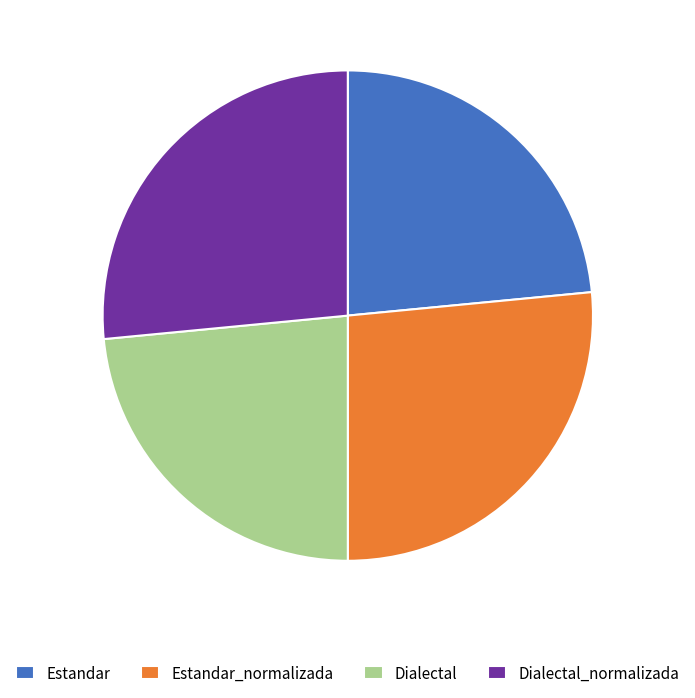

Does Dialectal account for over 50% of the chart?

No